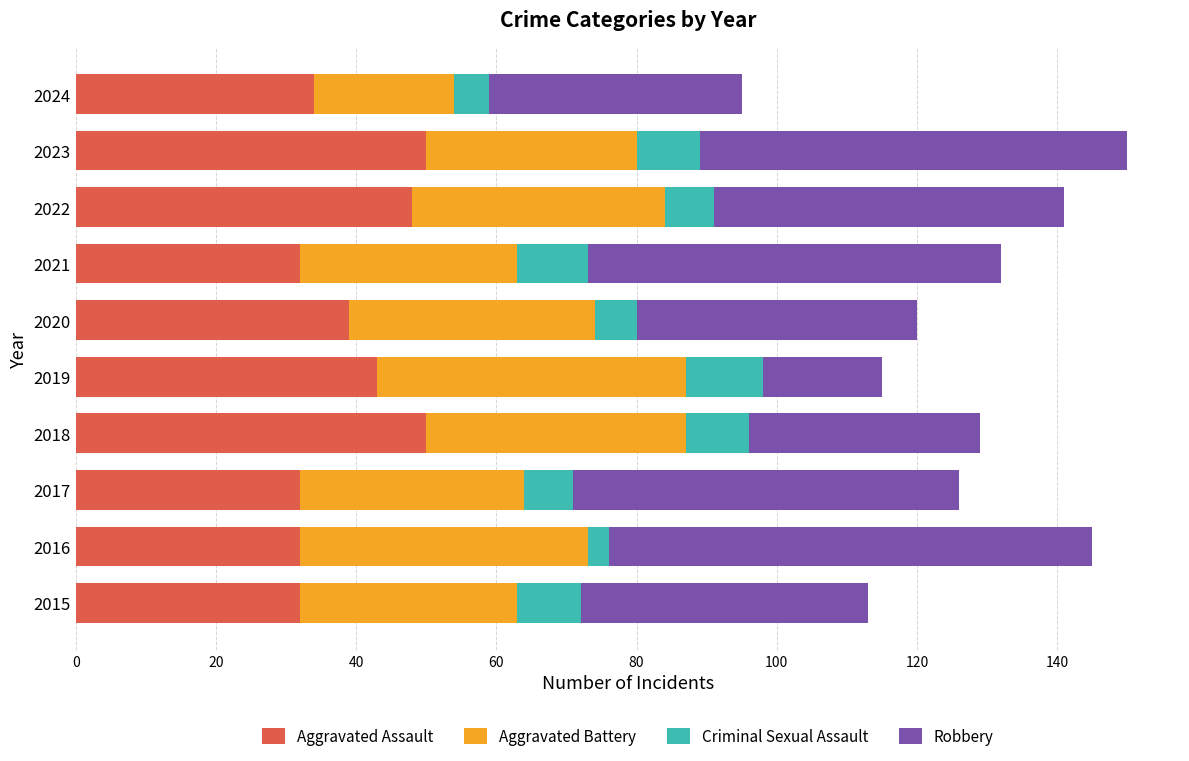

The value of Aggravated Assault at 2022 is 25. True or false?

False